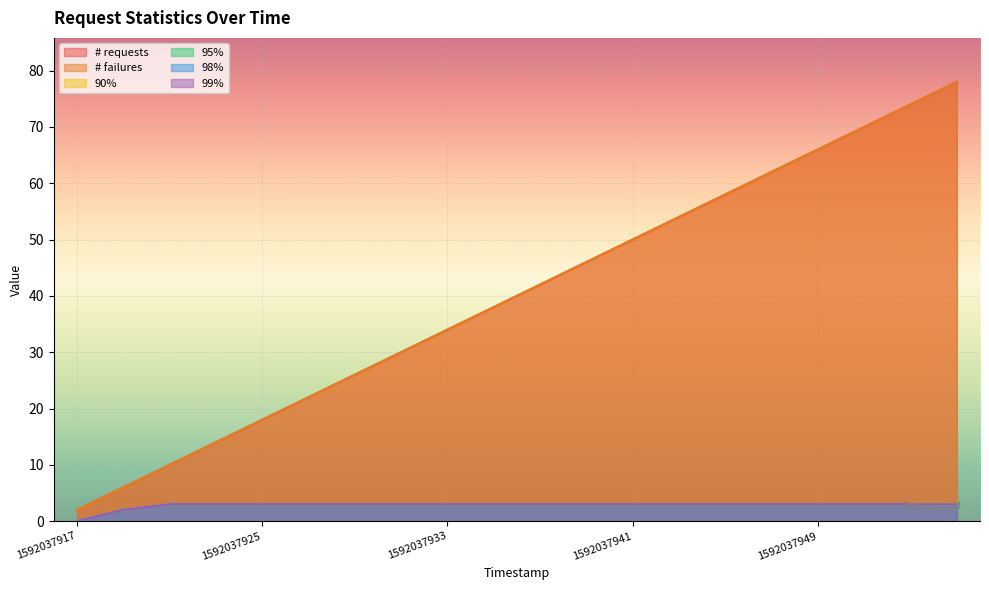

What are all the series names shown in the legend?

# requests, # failures, 90%, 95%, 98%, 99%